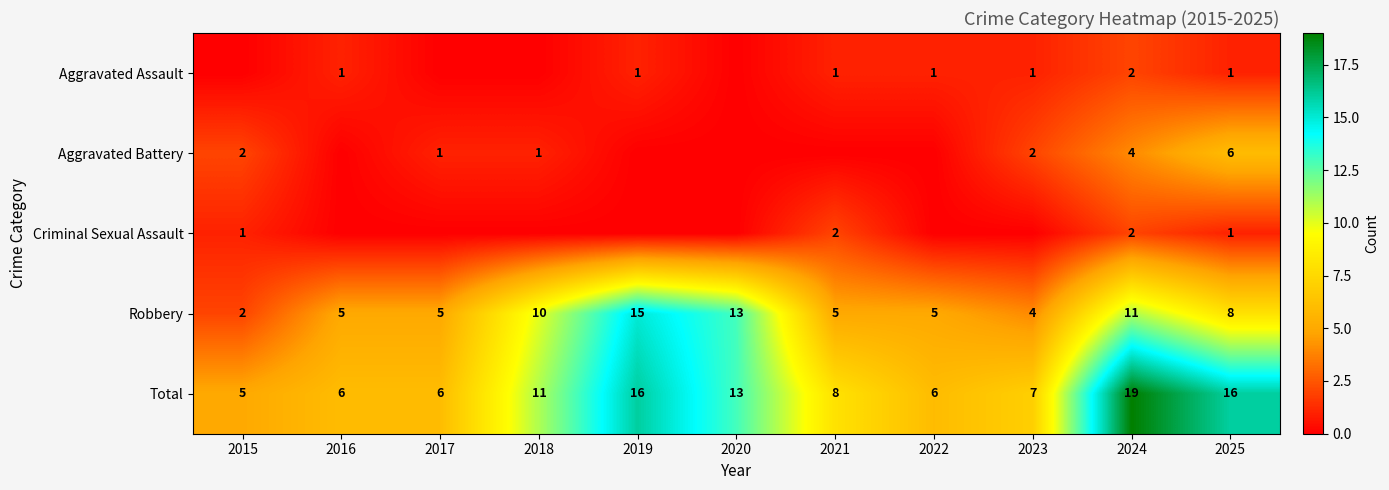

Between 2017 and 2023, which is larger?

2023